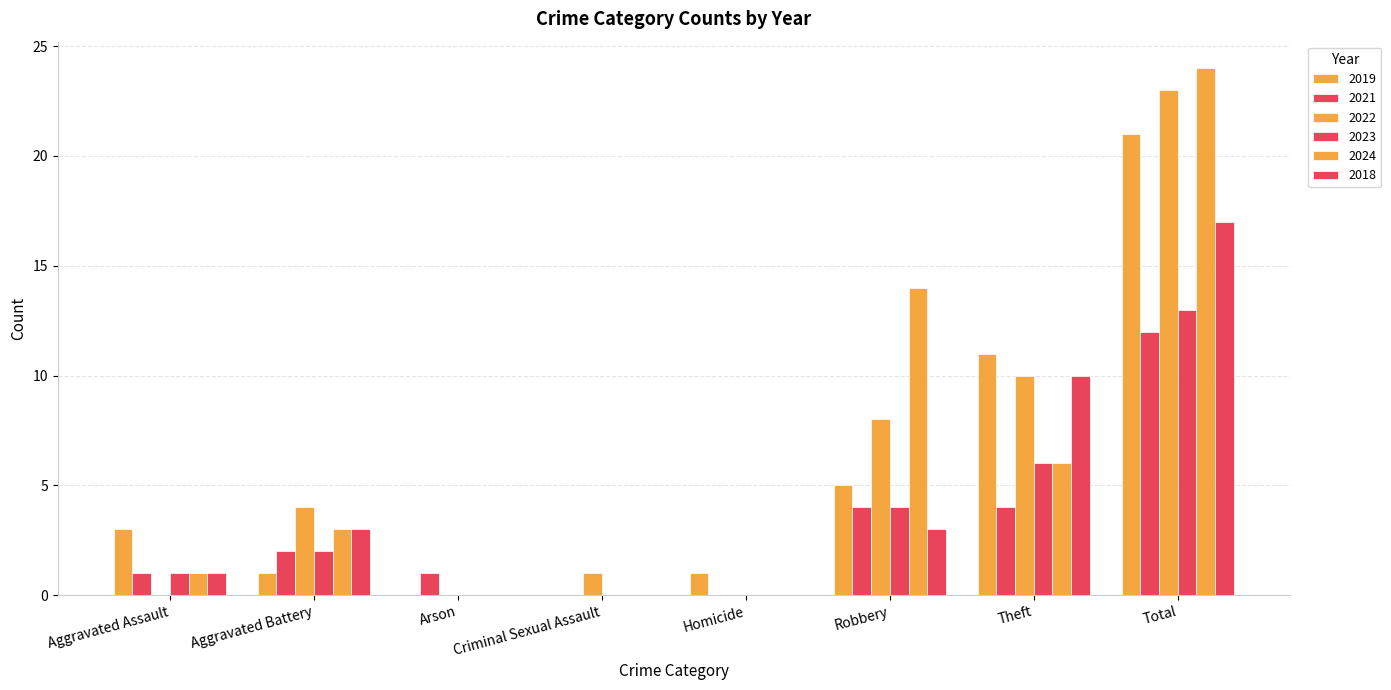

Which has a higher value, Aggravated Assault or Aggravated Battery?

Aggravated Assault